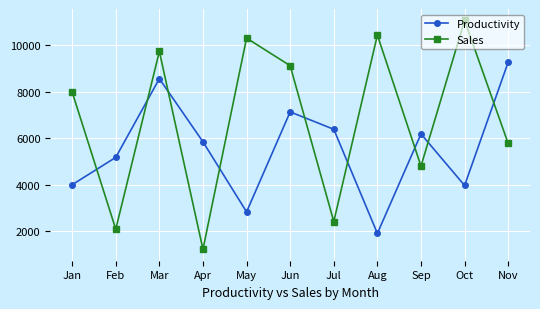

What is the difference between the second highest and minimum values in the Productivity series?

6645